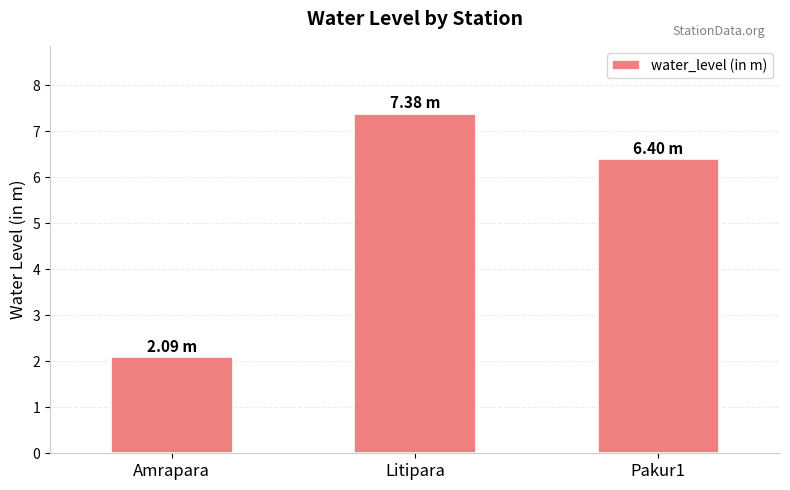

How many categories are shown in the chart?

3